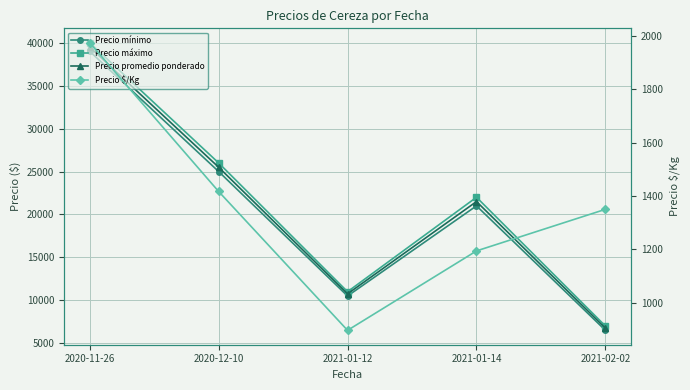

How many lines are shown in the chart?

4